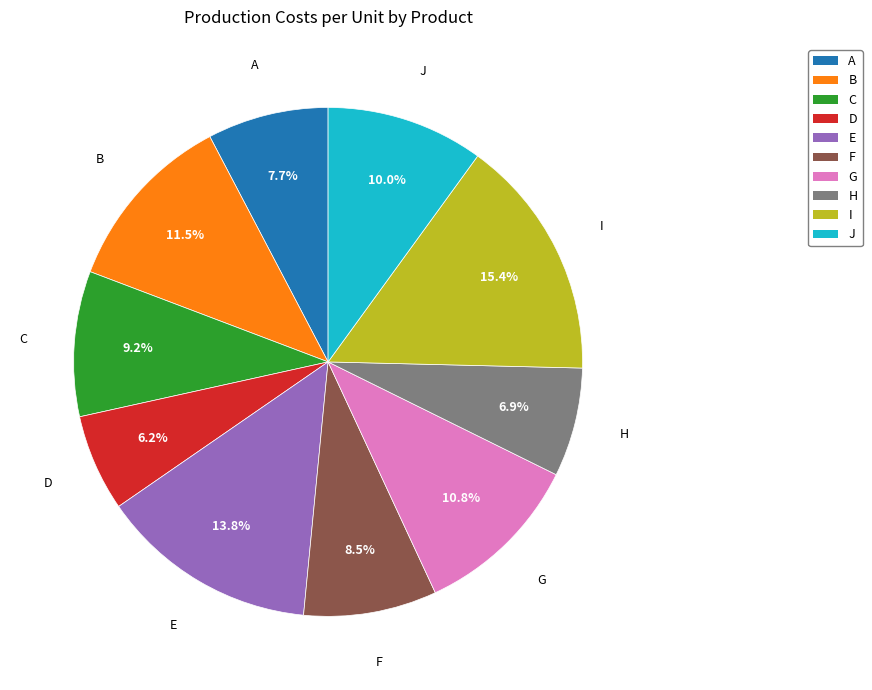

The I slice represents 15% of the pie. True or false?

True